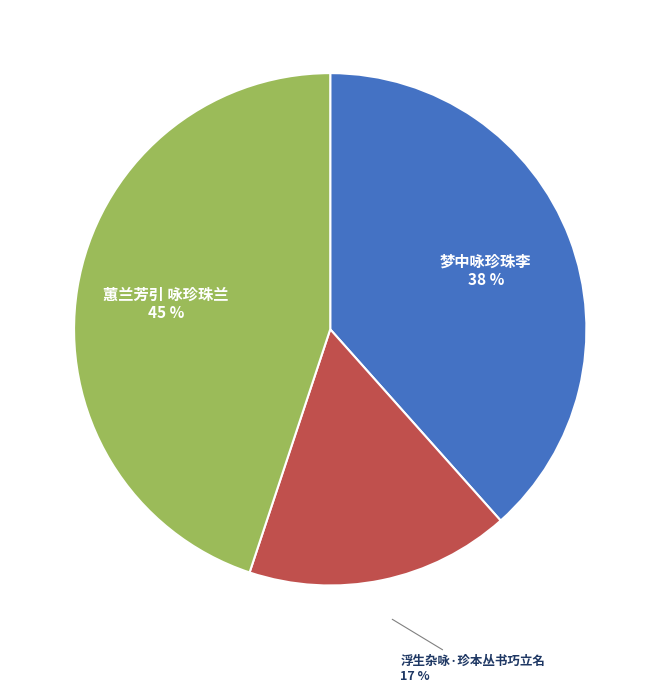

How many segments does this pie chart have?

3